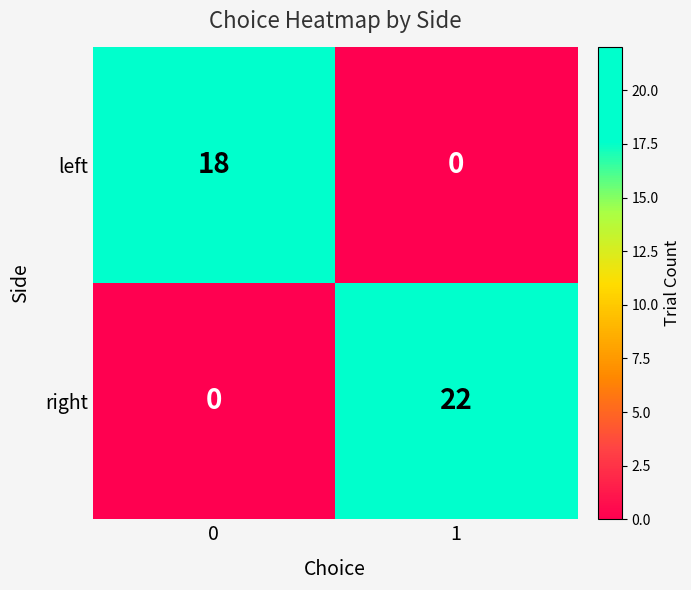

At 1, list the series in order from largest to smallest.

right, left